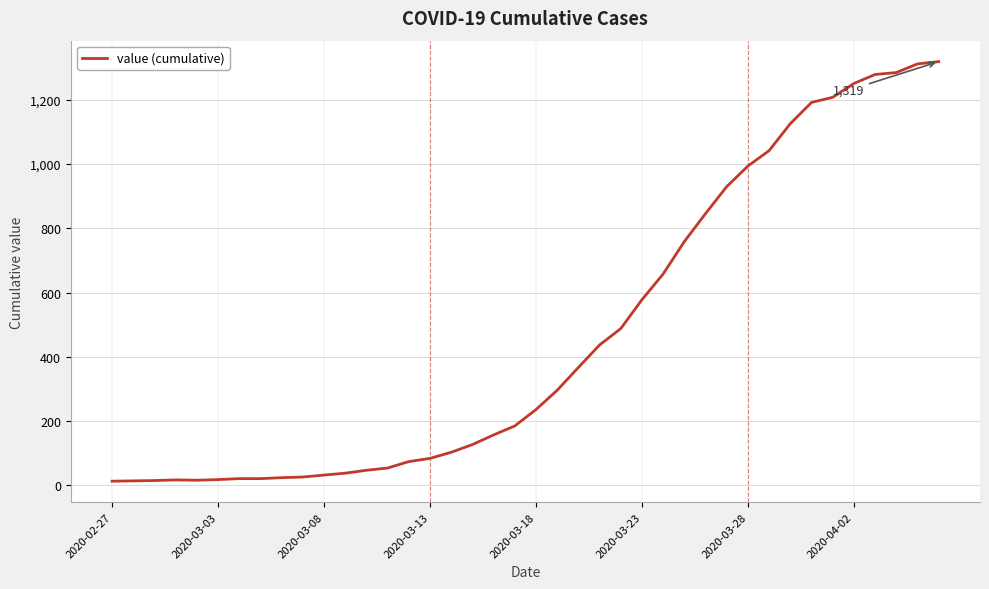

What is the maximum value shown in the chart?

1319